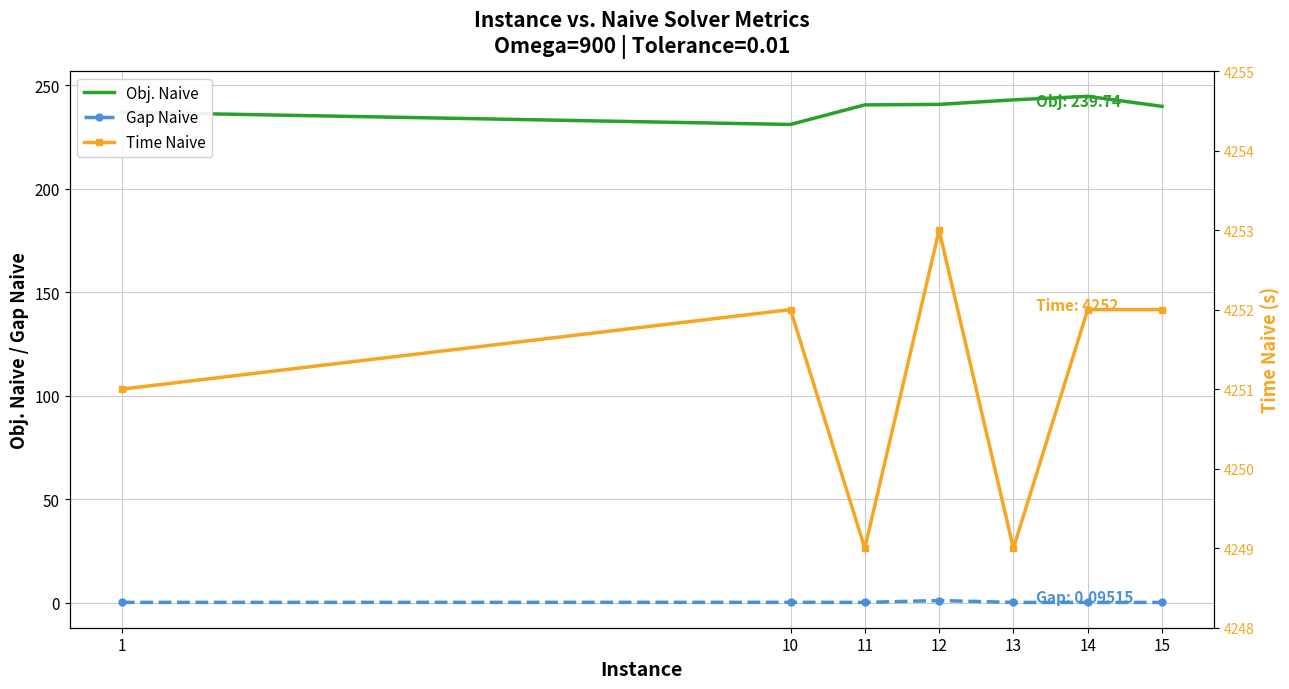

What is the value of the Time Naive point at the 7th from the left?

4252.0